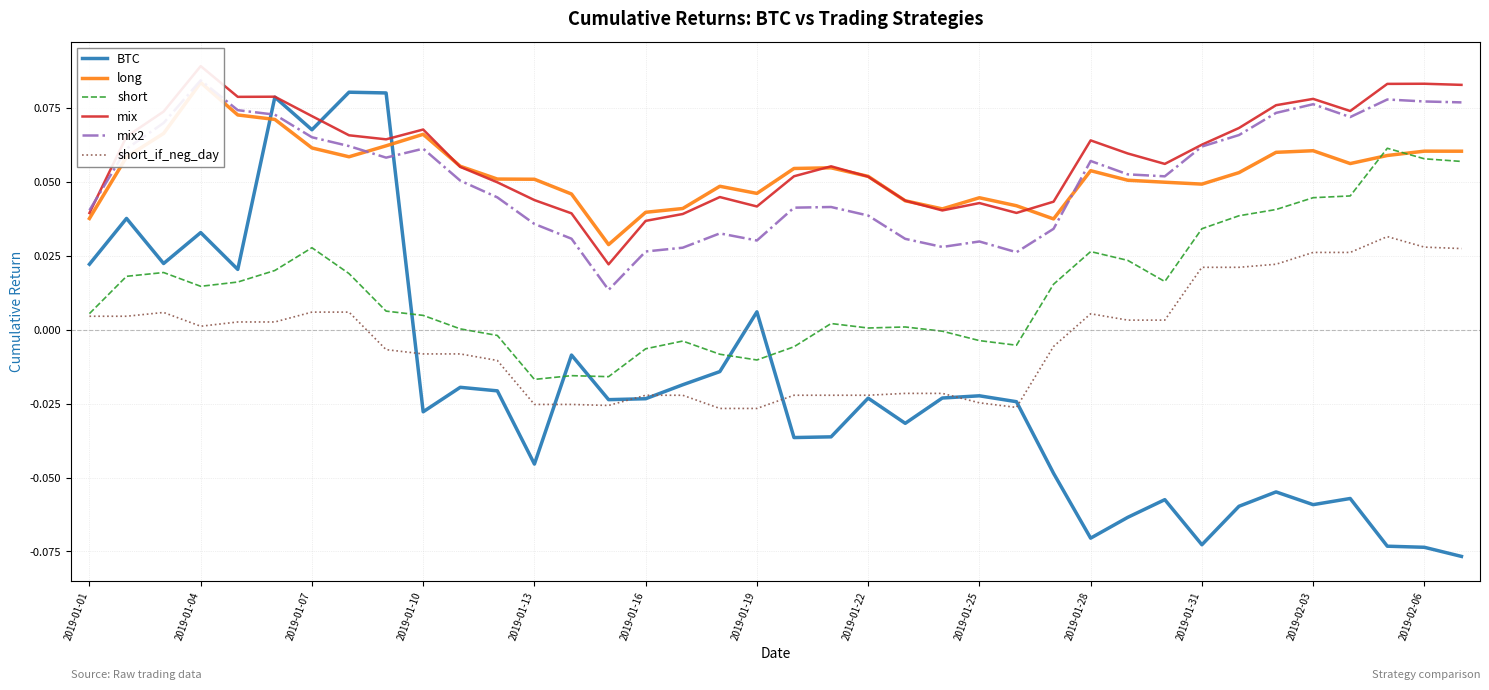

Does the chart have visible grid lines?

Yes